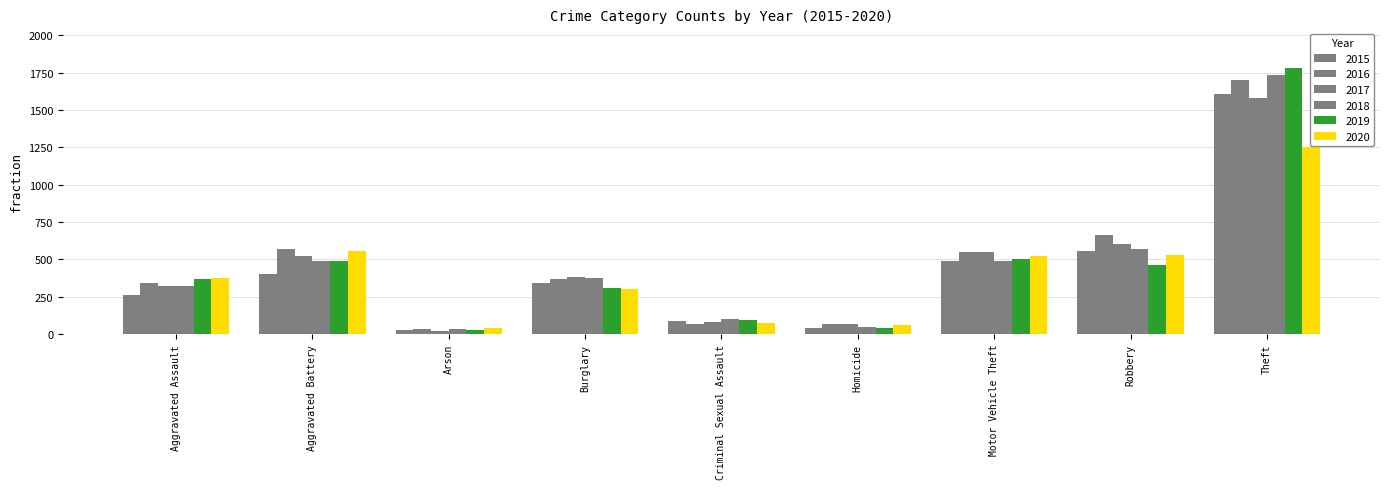

At Robbery, list the series in order from smallest to largest.

2019, 2020, 2015, 2018, 2017, 2016